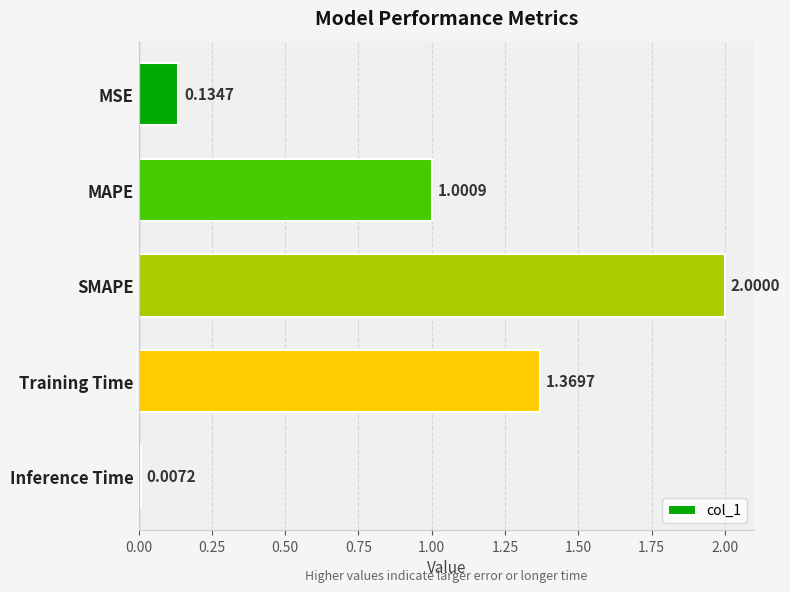

How many categories are shown in the chart?

5